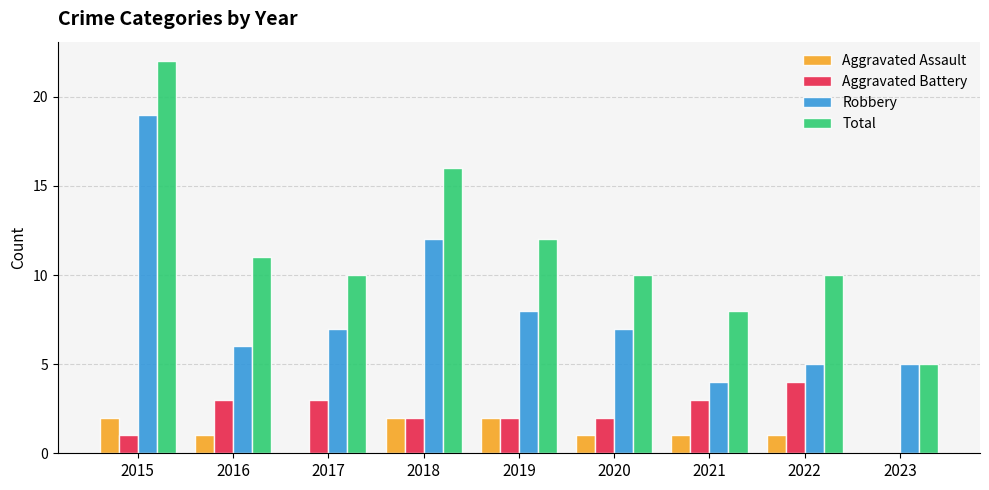

Which series has the largest range (max minus min)?

Total